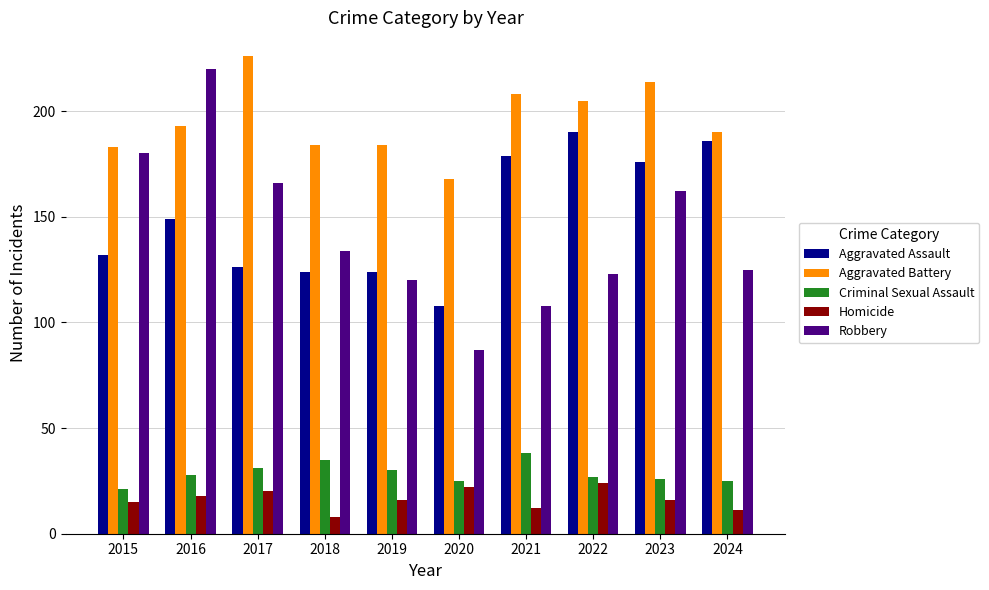

Reading left to right, list all the values displayed in this chart.

Aggravated Assault: 132	149	126	124	124	108	179	190	176	186
Aggravated Battery: 183	193	226	184	184	168	208	205	214	190
Criminal Sexual Assault: 21	28	31	35	30	25	38	27	26	25
Homicide: 15	18	20	8	16	22	12	24	16	11
Robbery: 180	220	166	134	120	87	108	123	162	125